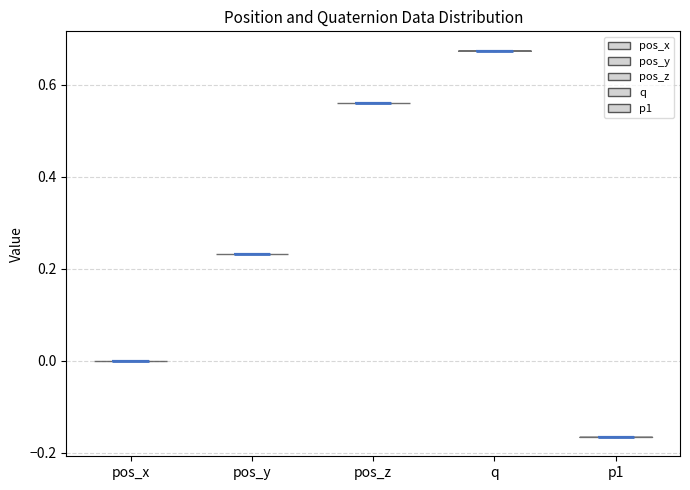

Reading left to right, read every violin against the y-axis: where its median line is, and the lowest and highest points it reaches. The values are not printed on the chart, so give them approximately, as read against the axis.

pos_x: median line 0.00, lowest point 0.00, highest point 0.00
pos_y: median line 0.24, lowest point 0.24, highest point 0.24
pos_z: median line 0.56, lowest point 0.56, highest point 0.56
q: median line 0.68, lowest point 0.68, highest point 0.68
p1: median line -0.16, lowest point -0.16, highest point -0.16